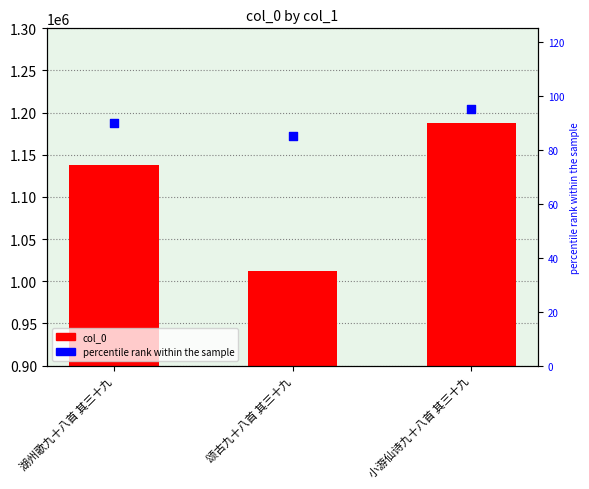

What are all the series names shown in the legend?

col_0, percentile rank